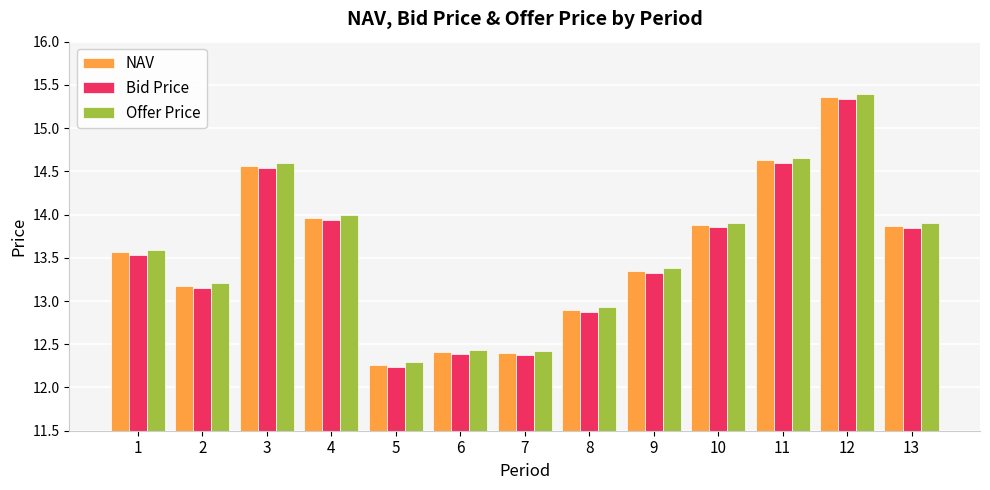

The value of Offer Price at 12 is 15.4. True or false?

True